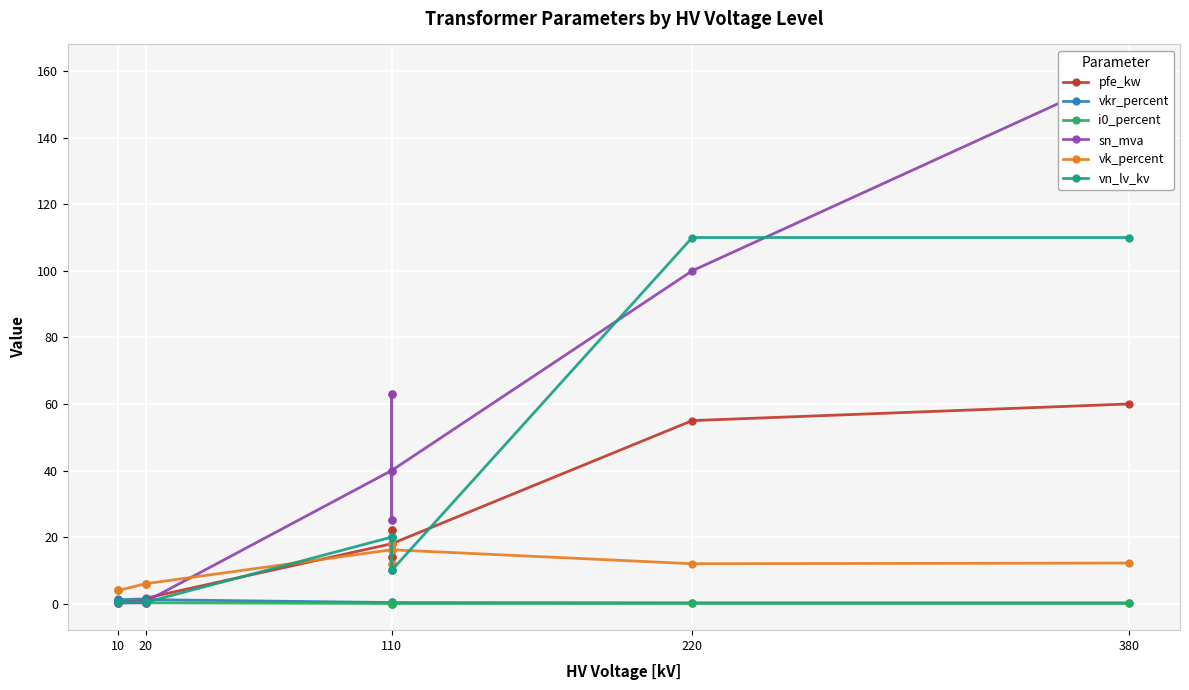

What is the difference between the maximum and minimum values in the vkr_percent series?

1.2